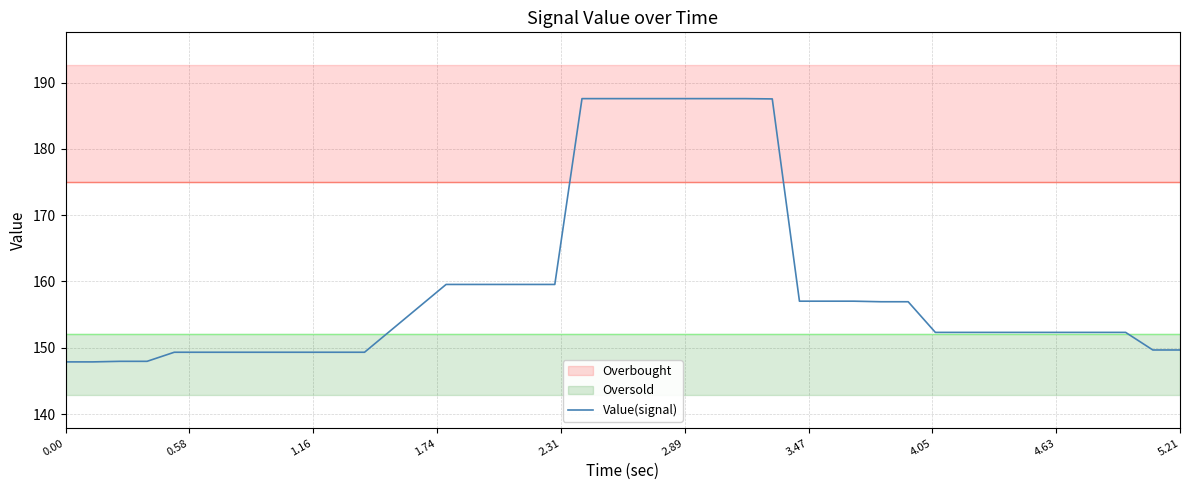

Is this an area chart (filled region under the line)?

No